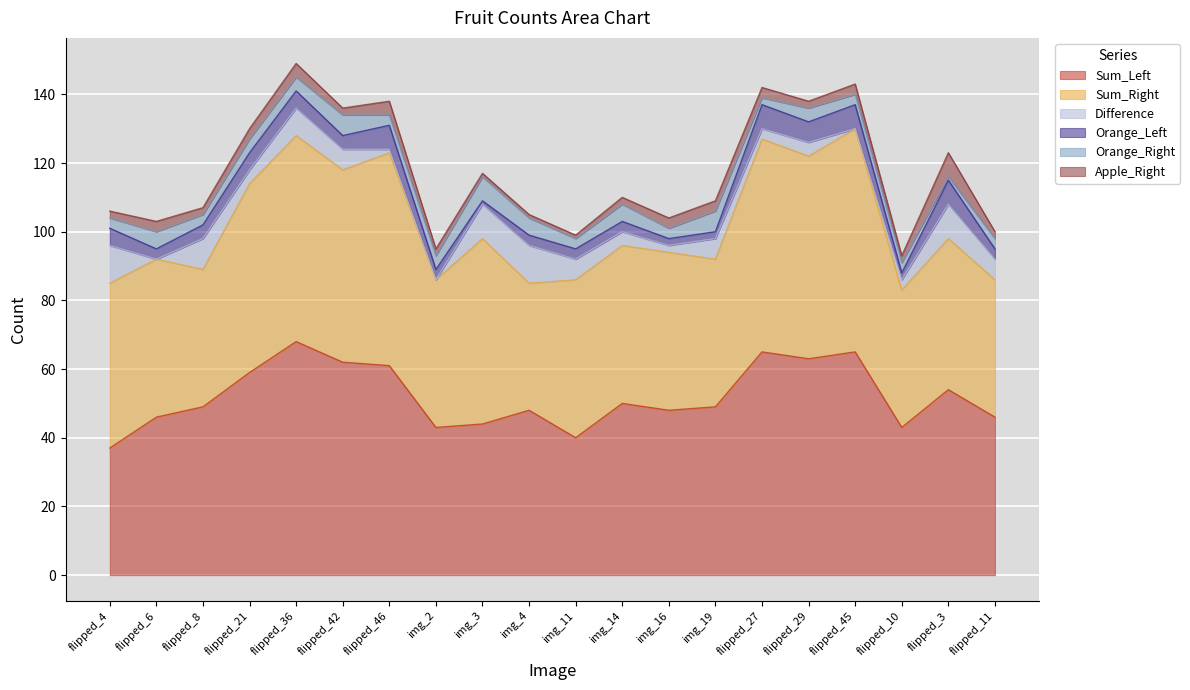

Is the value of Orange_Right at flipped_21 greater than the value of Orange_Left at flipped_27?

No